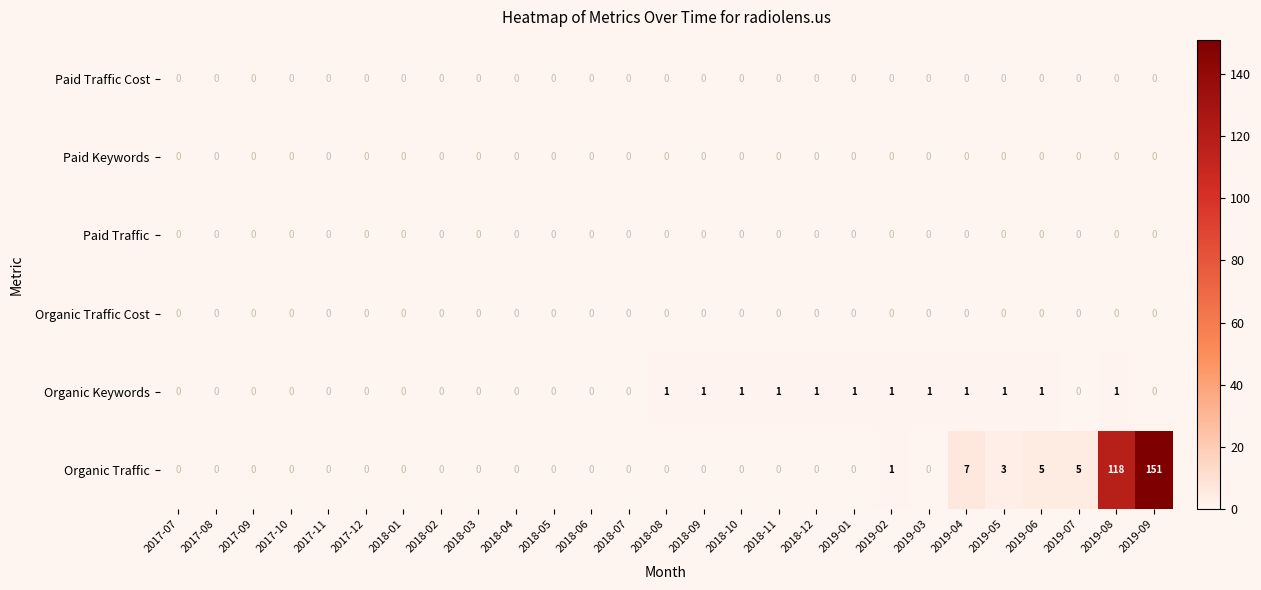

What is the average value of the Organic Traffic series?

11